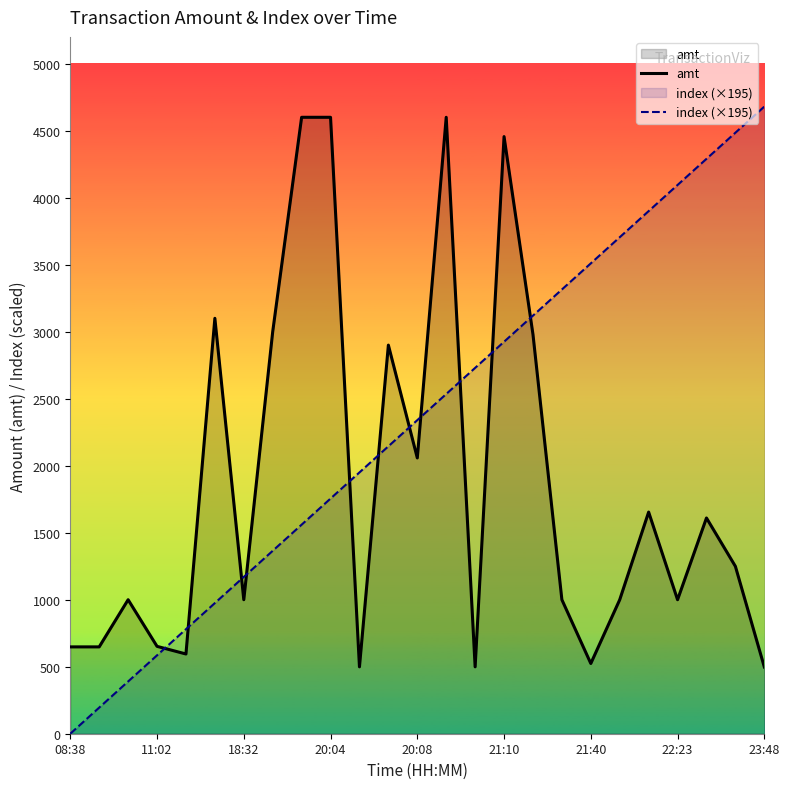

Which series has the largest range (max minus min)?

index (×195)